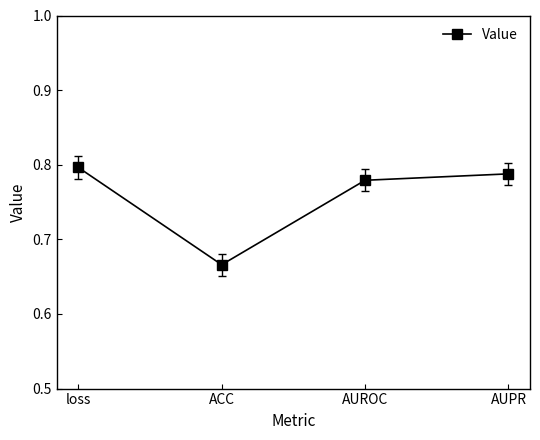

How many values are between 0 and 1?

4